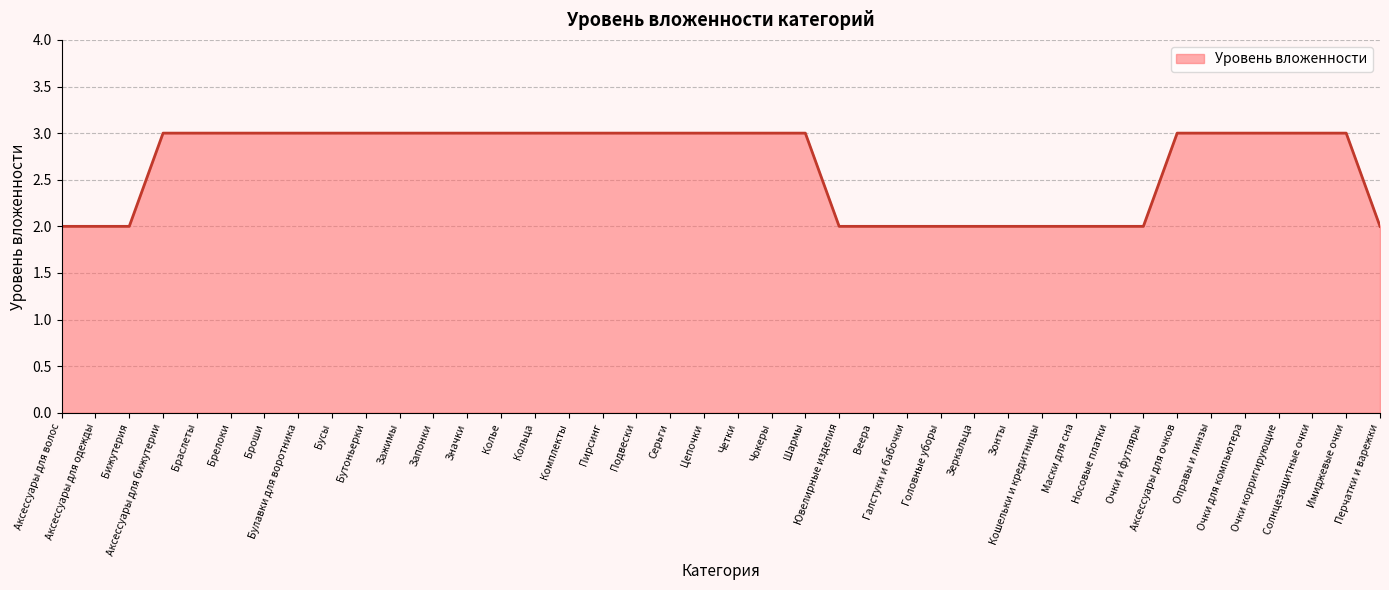

Reading left to right, what are all the values shown in this chart?

Аксессуары для волос=2	Аксессуары для одежды=2	Бижутерия=2	Аксессуары для бижутерии=3	Браслеты=3	Брелоки=3	Броши=3	Булавки для воротника=3	Бусы=3	Бутоньерки=3	Зажимы=3	Запонки=3	Значки=3	Колье=3	Кольца=3	Комплекты=3	Пирсинг=3	Подвески=3	Серьги=3	Цепочки=3	Четки=3	Чокеры=3	Шармы=3	Ювелирные изделия=2	Веера=2	Галстуки и бабочки=2	Головные уборы=2	Зеркальца=2	Зонты=2	Кошельки и кредитницы=2	Маски для сна=2	Носовые платки=2	Очки и футляры=2	Аксессуары для очков=3	Оправы и линзы=3	Очки для компьютера=3	Очки корригирующие=3	Солнцезащитные очки=3	Имиджевые очки=3	Перчатки и варежки=2